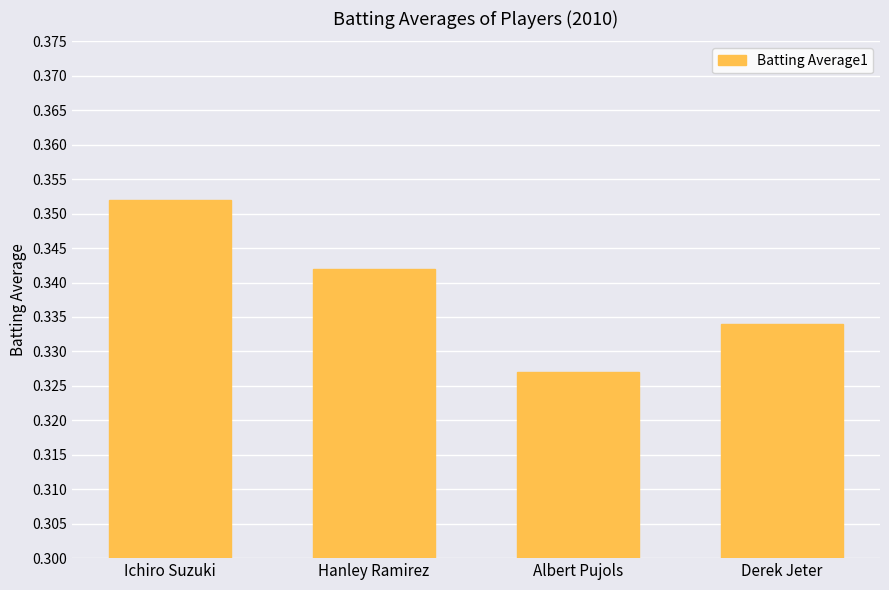

What is the sum of all values?

1.4